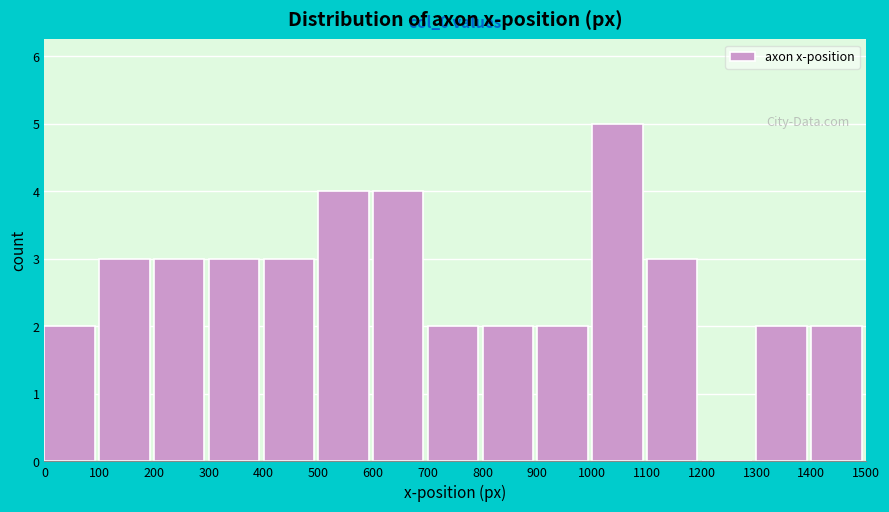

Which range on the x-axis has the tallest bar?

1000 to 1100